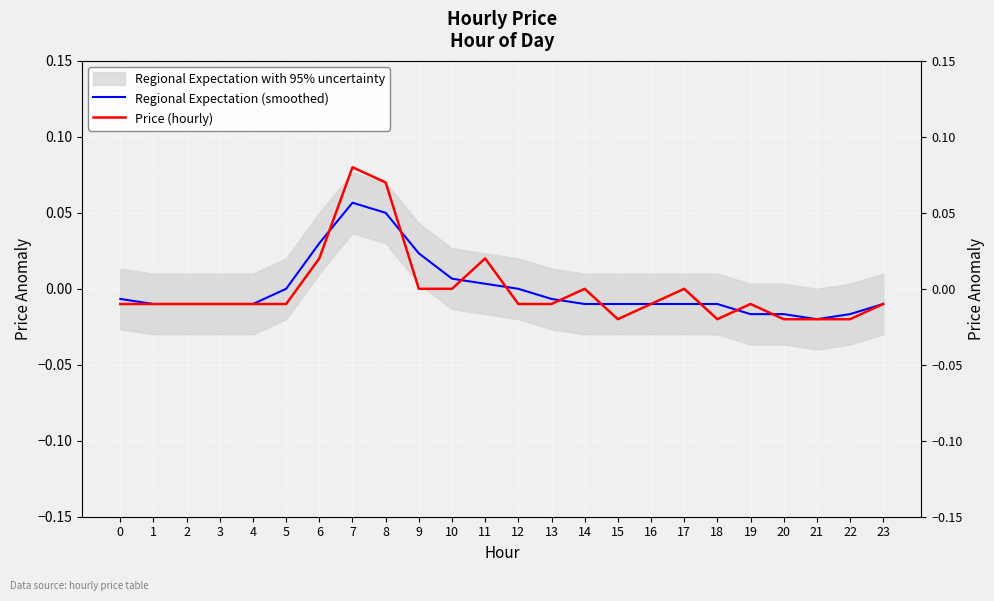

How many values in the Price (hourly) series are below 0?

16